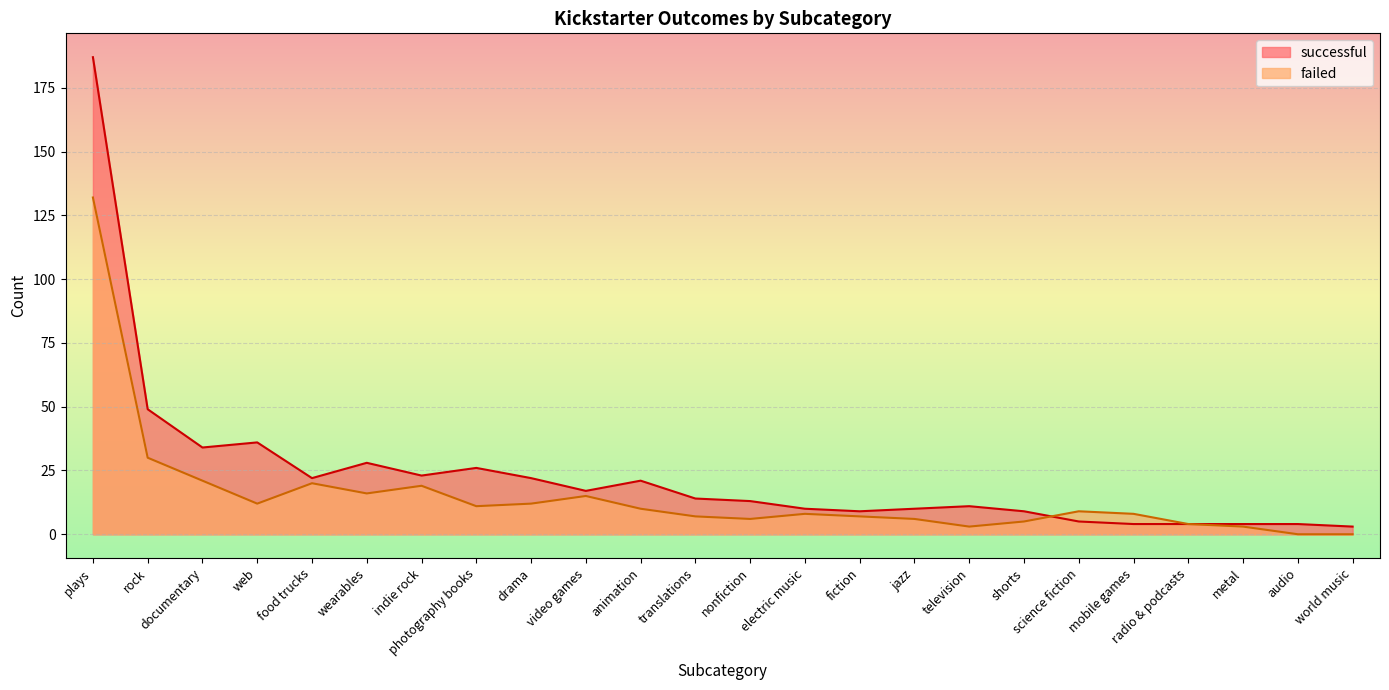

Which label corresponds to the smallest value in the chart?

audio